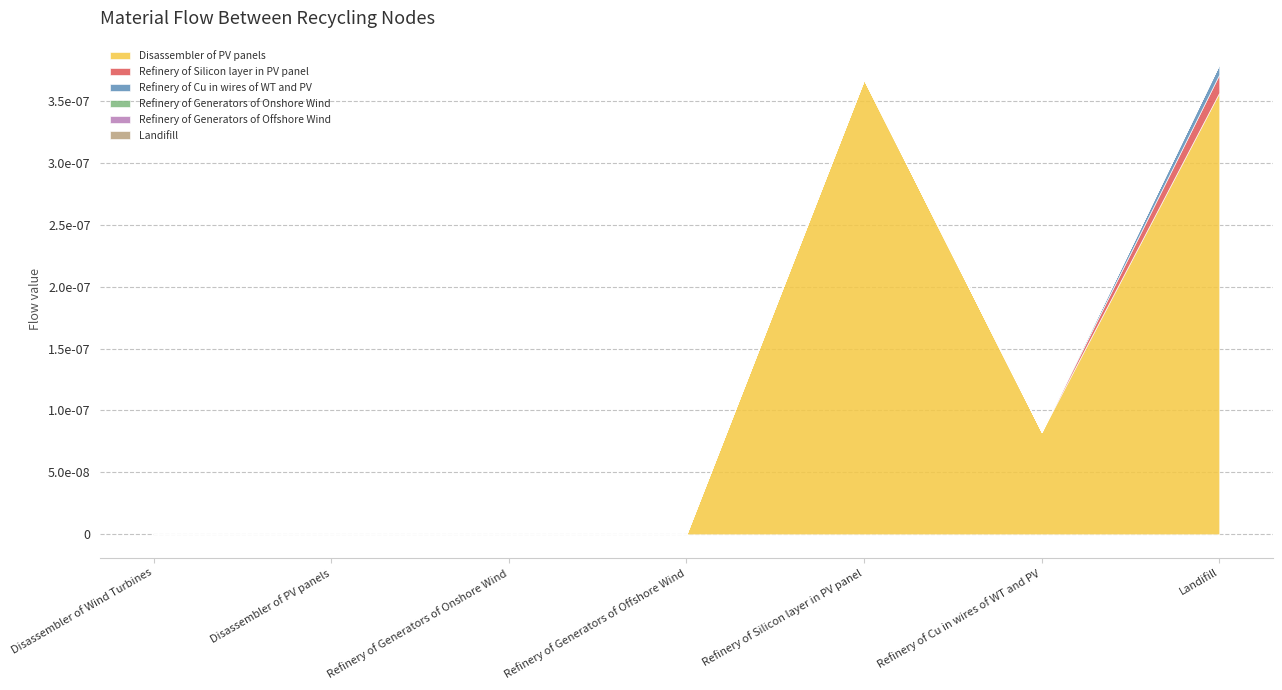

List the labels in order of Landifill value, smallest first.

Disassembler of Wind Turbines, Disassembler of PV panels, Refinery of Generators of Onshore Wind, Refinery of Generators of Offshore Wind, Refinery of Silicon layer in PV panel, Refinery of Cu in wires of WT and PV, Landifill